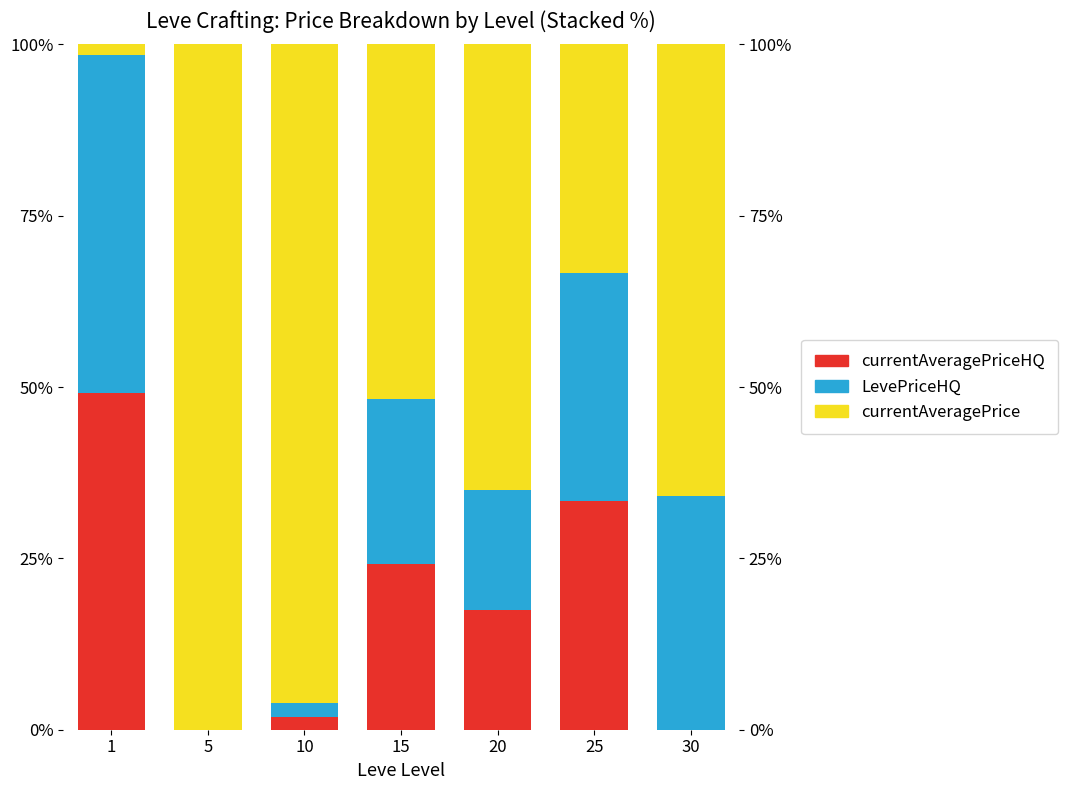

What is the average value of the currentAveragePrice series?

59.1